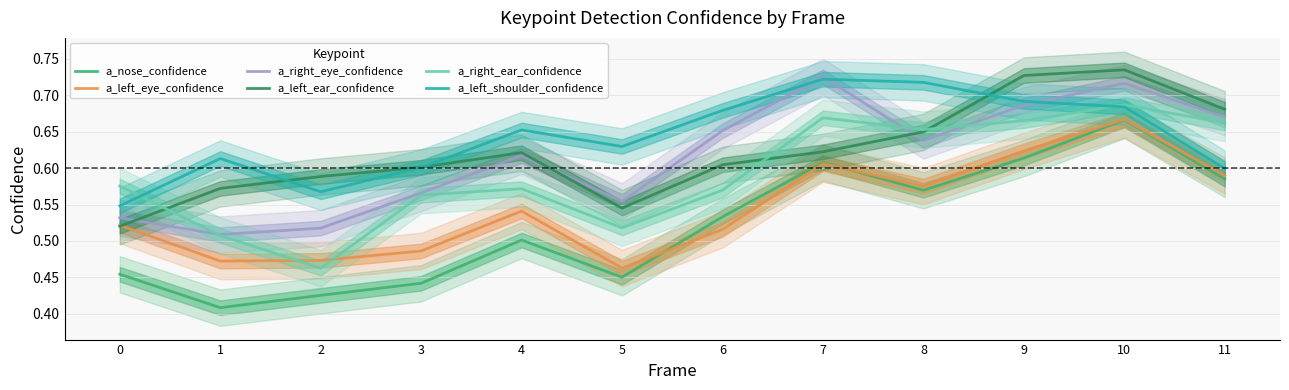

What is the total value across all series at 7?

4.0